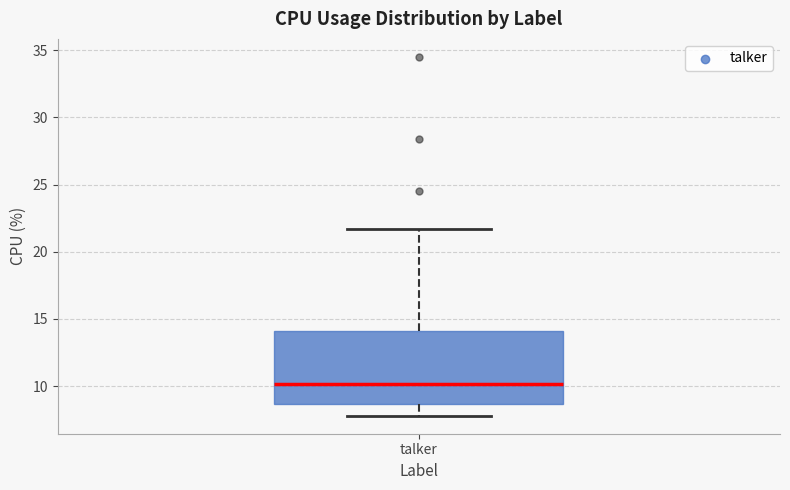

Transcribe this box plot: give where the median line is, the range the box spans, and where the two whiskers end, as read against the y-axis. The values are not printed on the chart, so give them approximately, as read against the axis.

median 10.0, box 8.5 to 14.0, whiskers 8.0 to 21.5